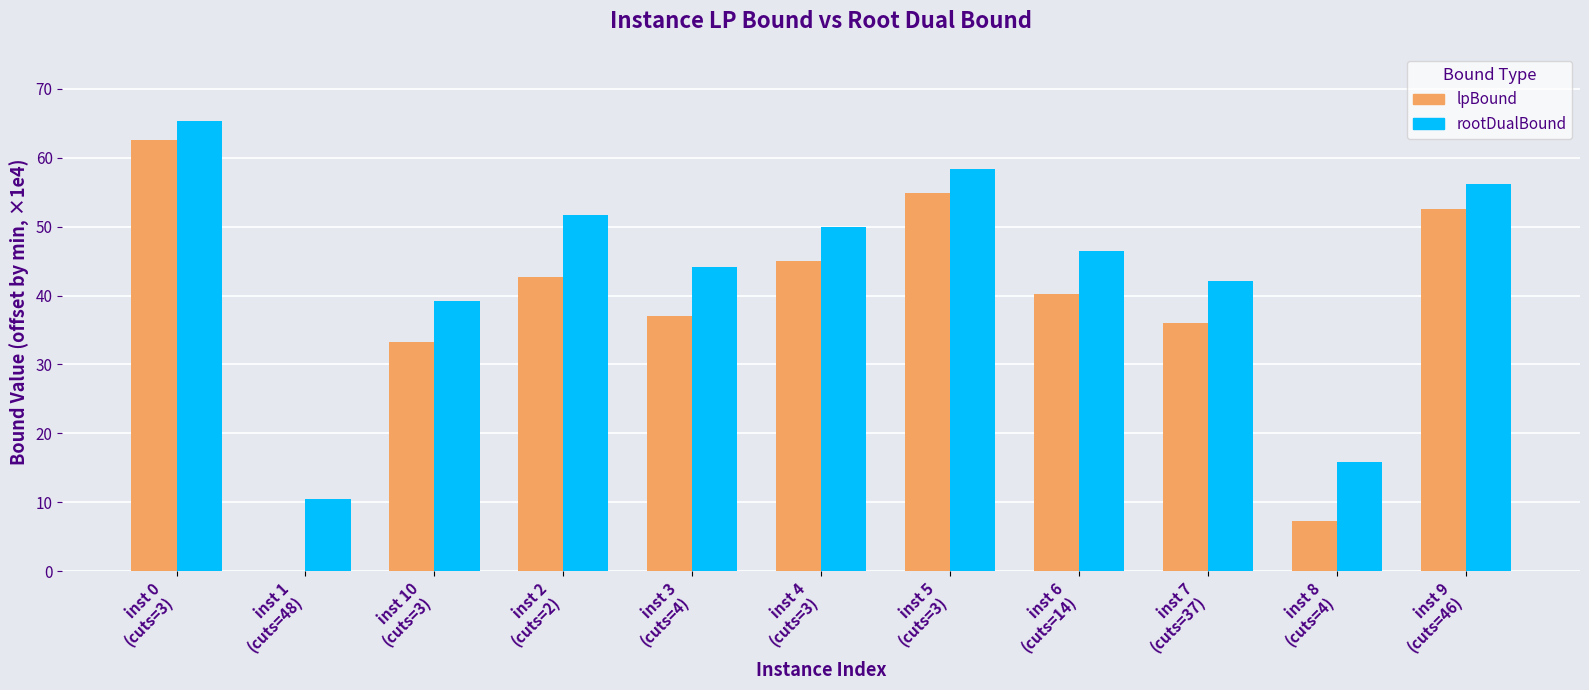

At which label is rootDualBound closest to 37?

inst 10
(cuts=3)